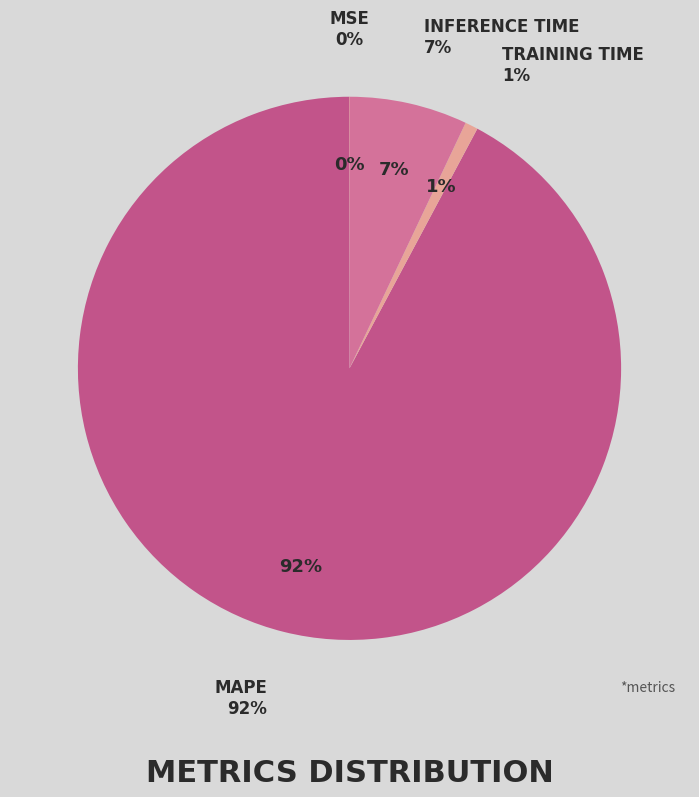

What percentage is the MAPE slice, to the nearest percent?

92%